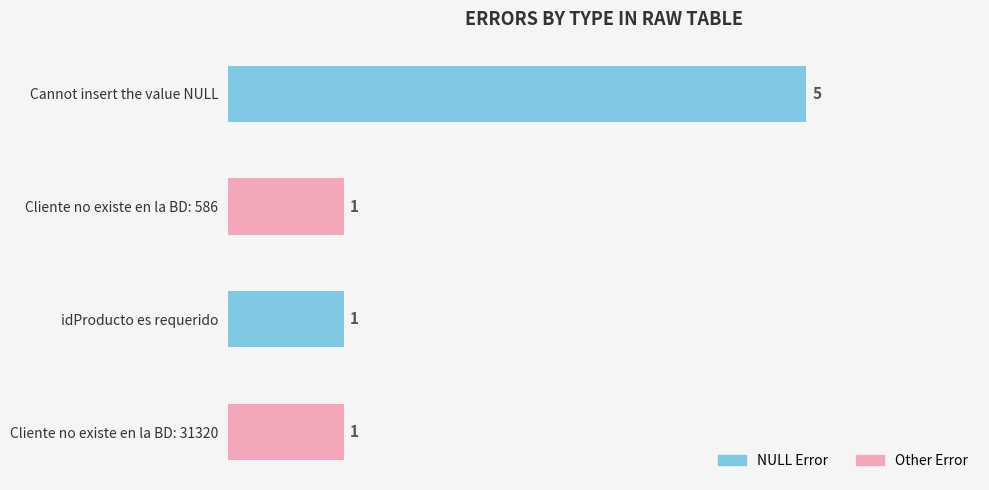

The chart shows a value of 1 at idProducto es requerido. True or false?

True